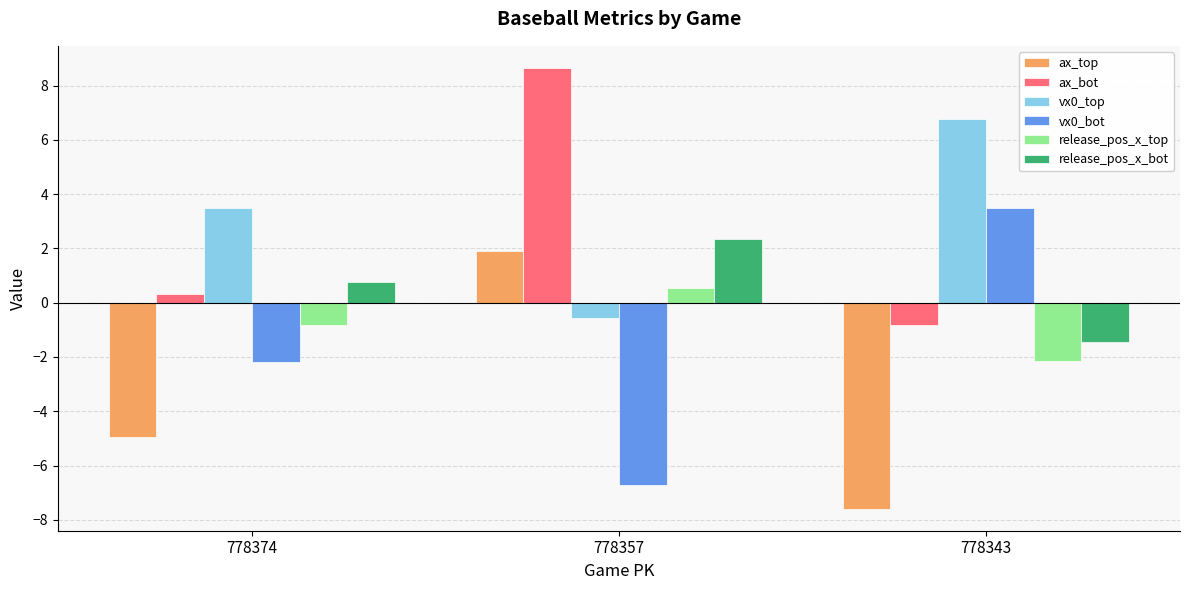

True or false: vx0_top has a value of 1.0 at 778374.

False